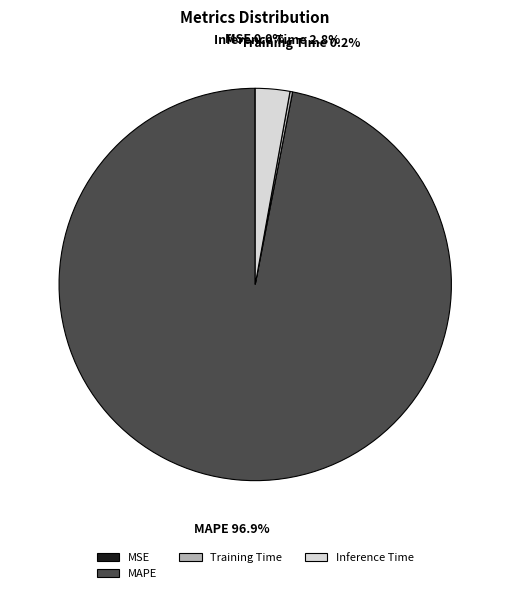

Is there a majority slice in this chart?

Yes